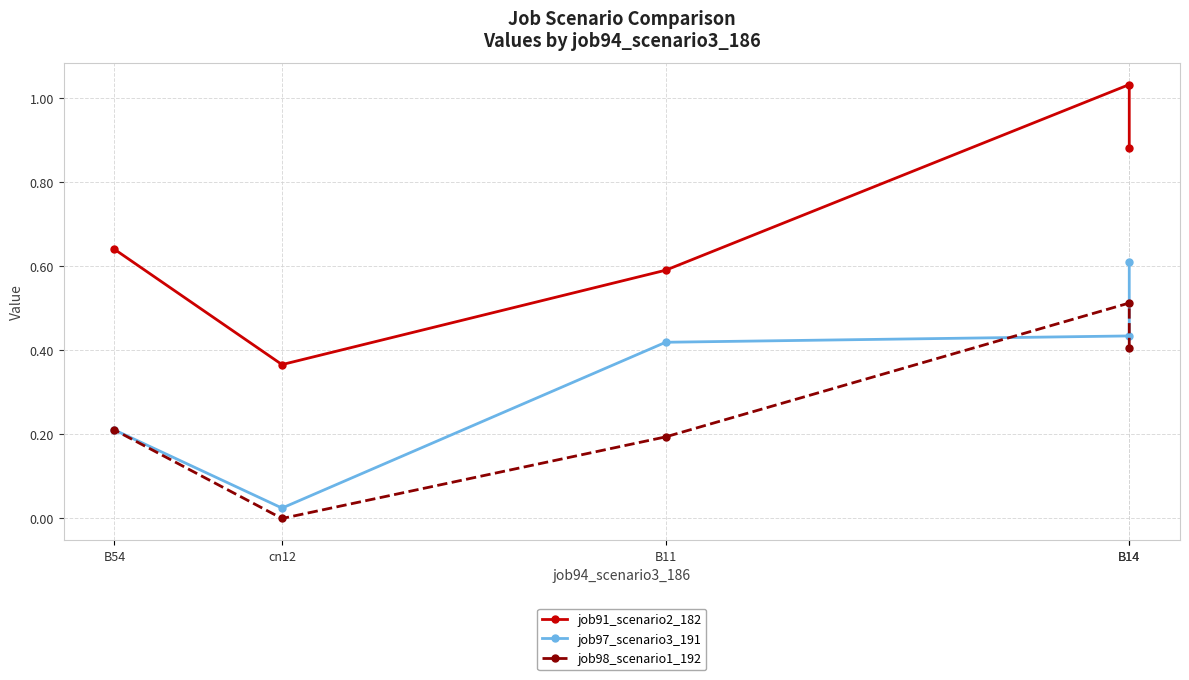

True or false: job98_scenario1_192 has a value of 0.1 at B11.

False